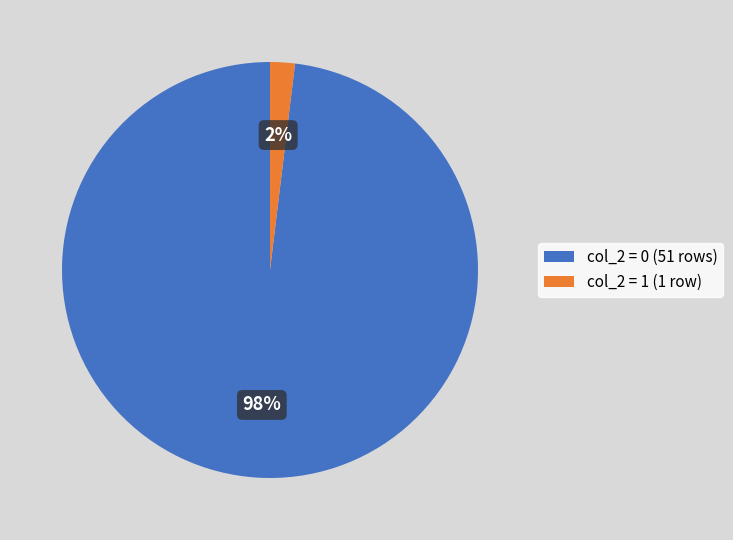

Is the sum of col_2 = 1 (1 row) and col_2 = 0 (51 rows) greater than half?

Yes